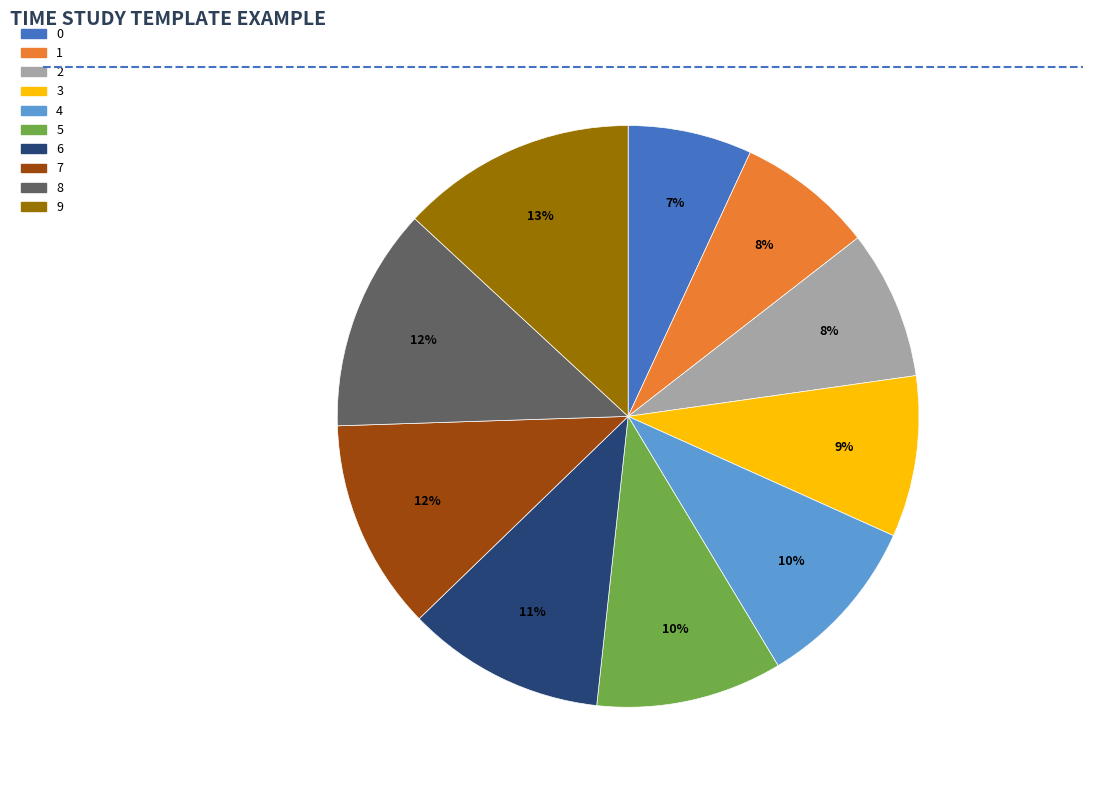

Do 3 and 5 together represent more than half of the pie?

No